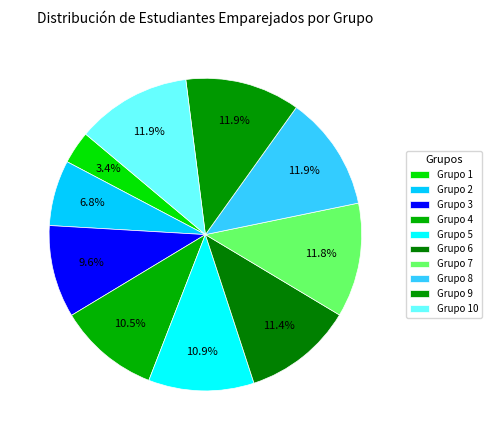

How many segments does this pie chart have?

10